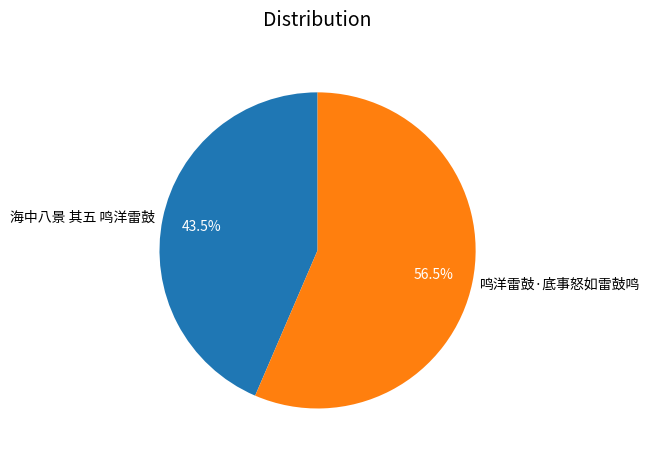

Which has a higher value, 鸣洋雷鼓·底事怒如雷鼓鸣 or 海中八景 其五 鸣洋雷鼓?

鸣洋雷鼓·底事怒如雷鼓鸣